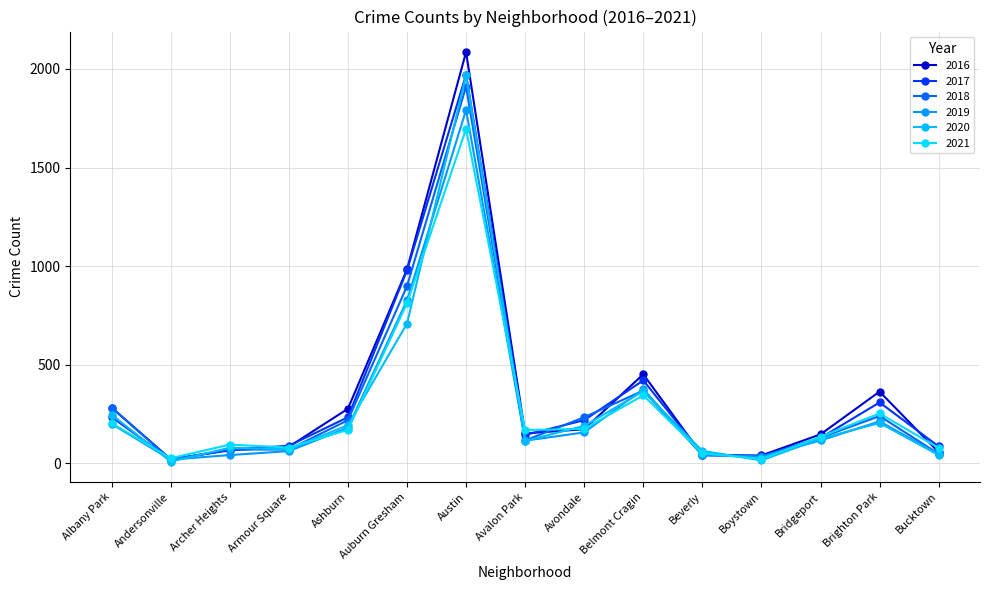

Is it true that 2021 equals 134 at Bridgeport?

True